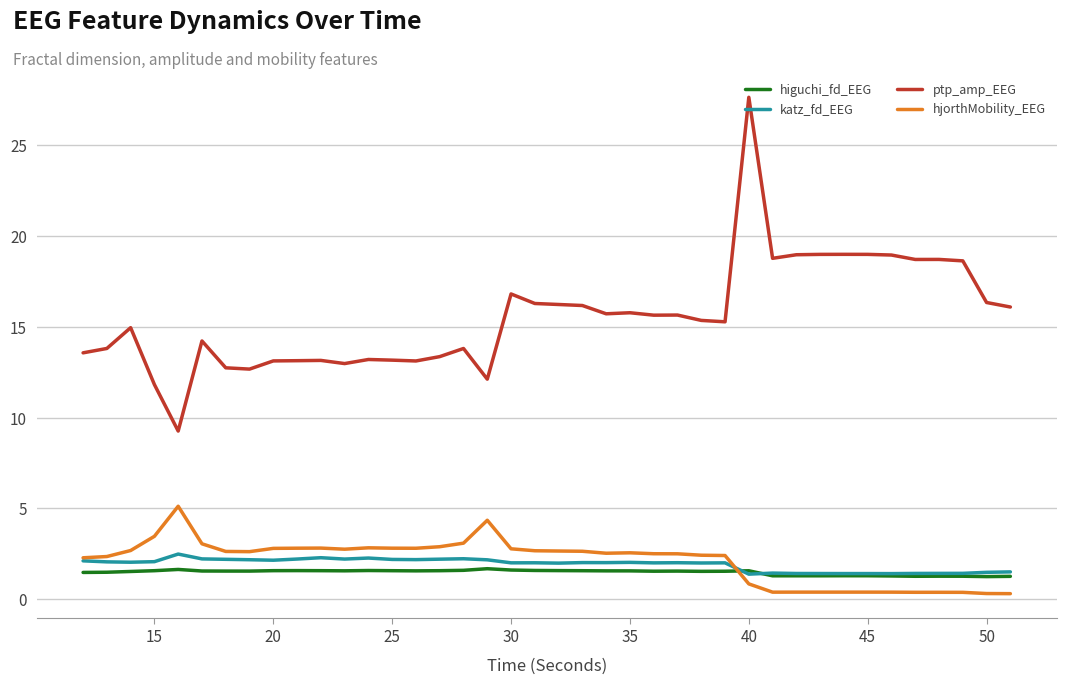

Which series has the largest range (max minus min)?

ptp_amp_EEG